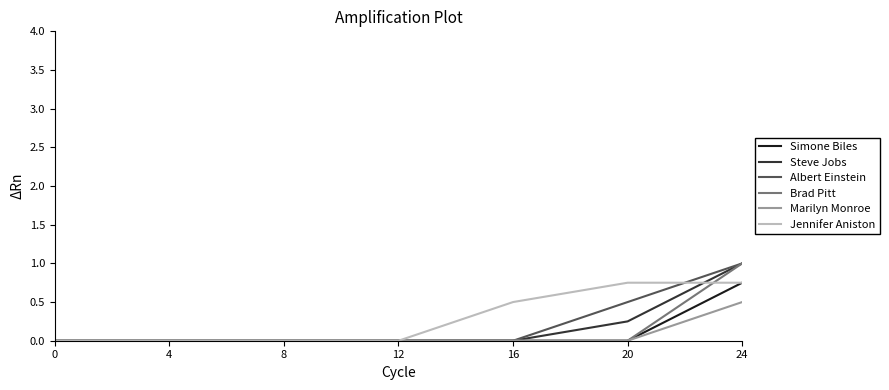

Is the value of Jennifer Aniston at 16 greater than the value of Steve Jobs at 16?

Yes